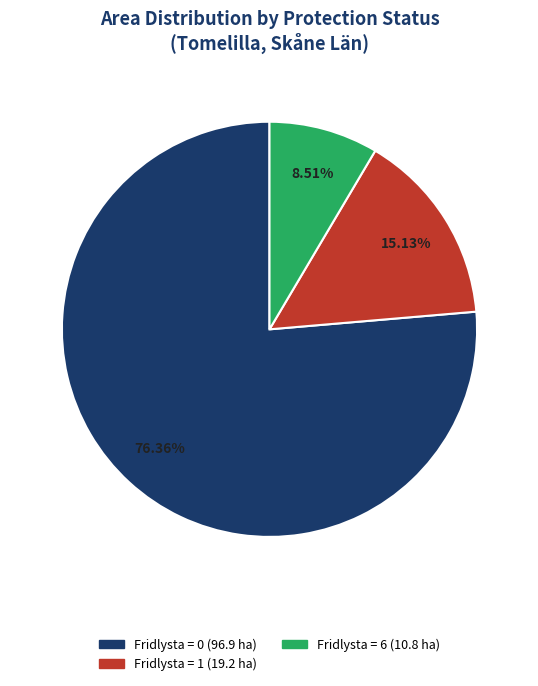

Is there any slice that represents more than half of the pie?

Yes